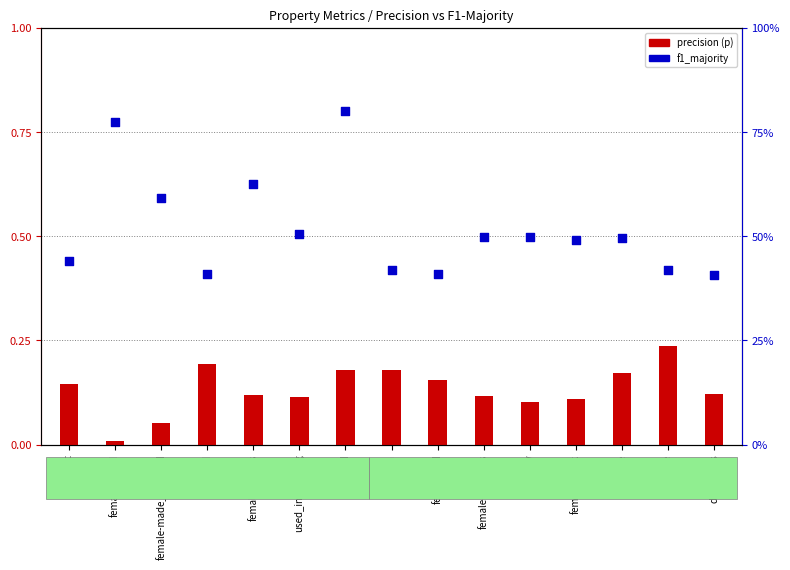

Which series has the largest Y range (max minus min)?

f1_majority (percentile)